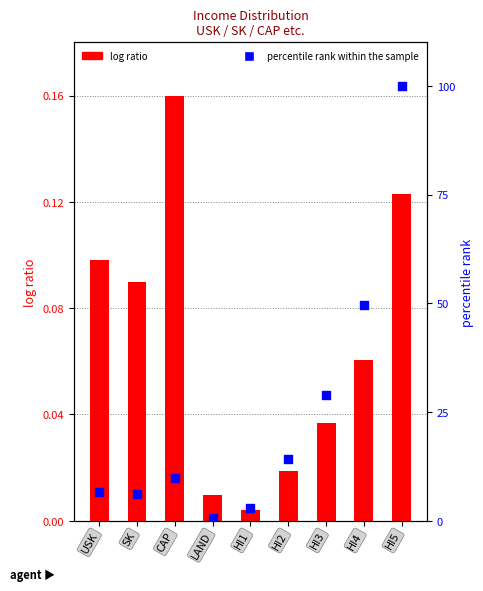

Which series has the largest Y range (max minus min)?

percentile rank within the sample